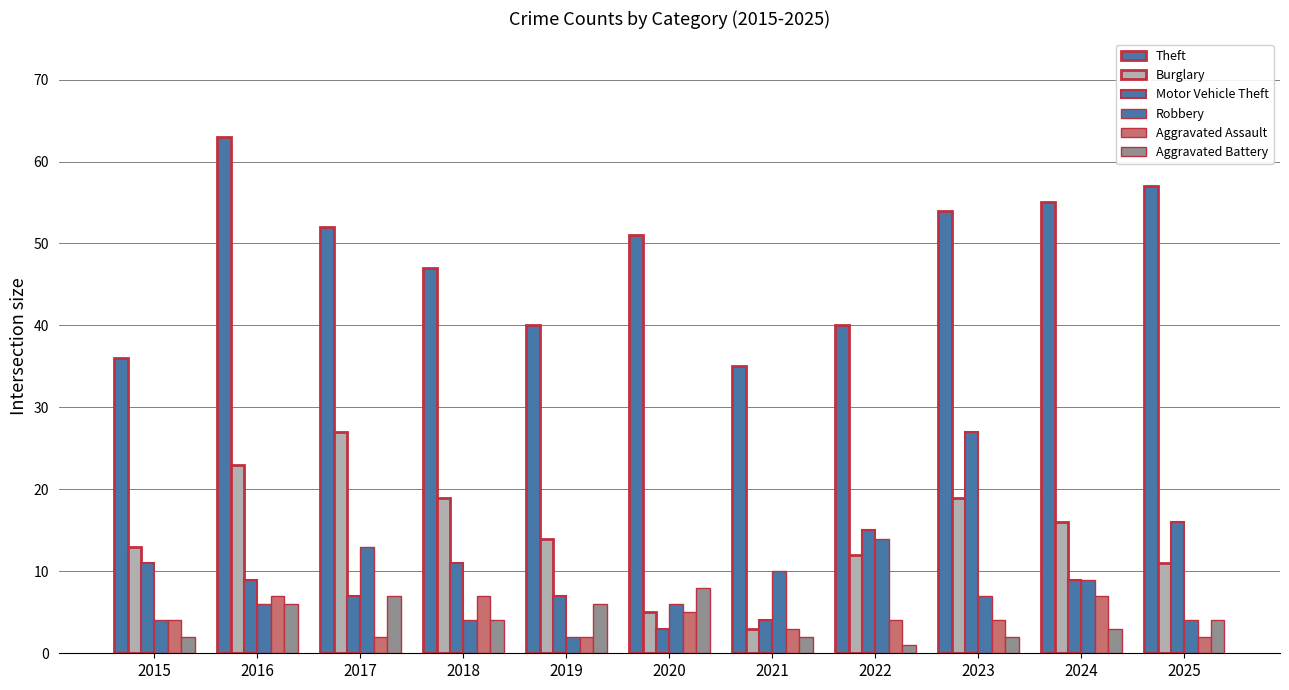

Where does the Burglary series first go above 14?

2016